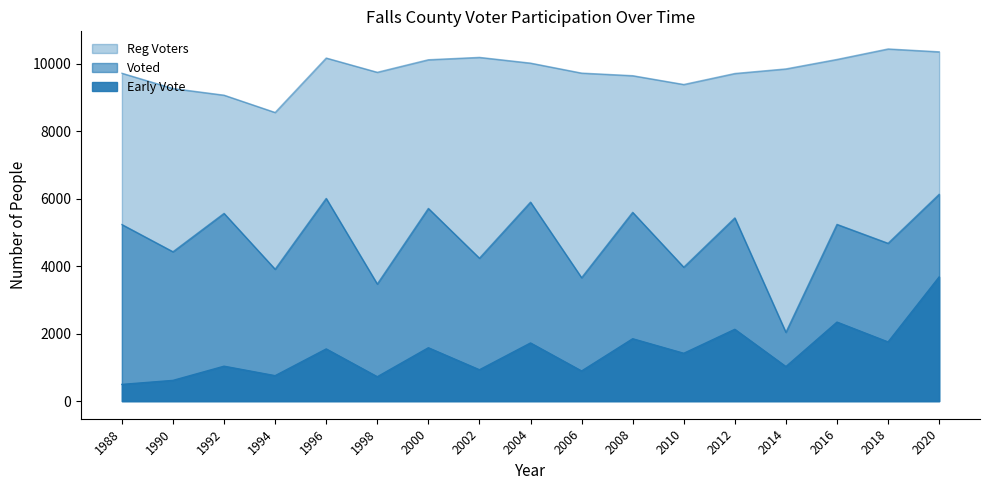

What is the value of the Reg Voters point at the 2nd from the left?

9272